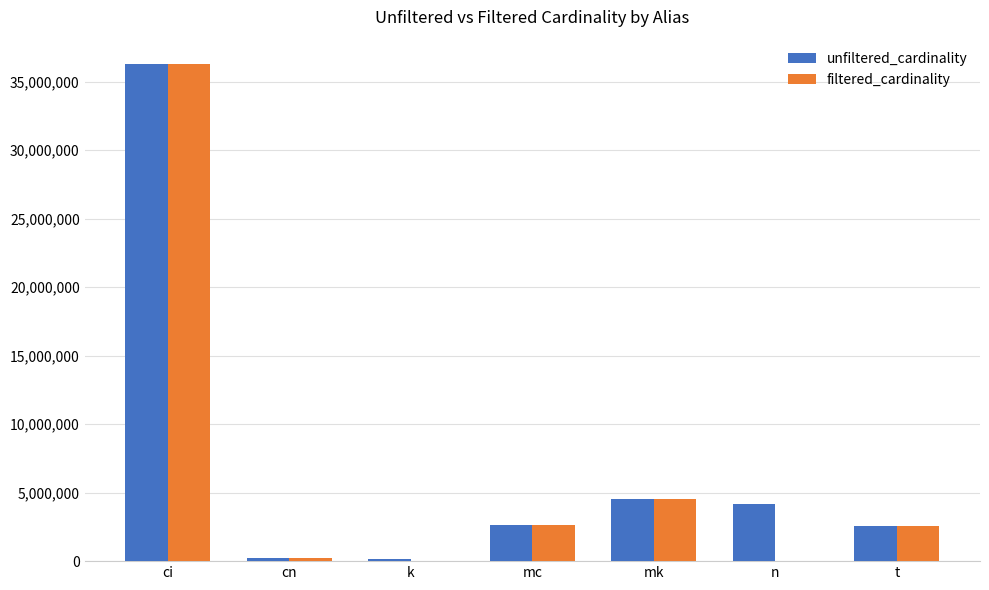

Which category has the highest value in the unfiltered_cardinality series?

ci